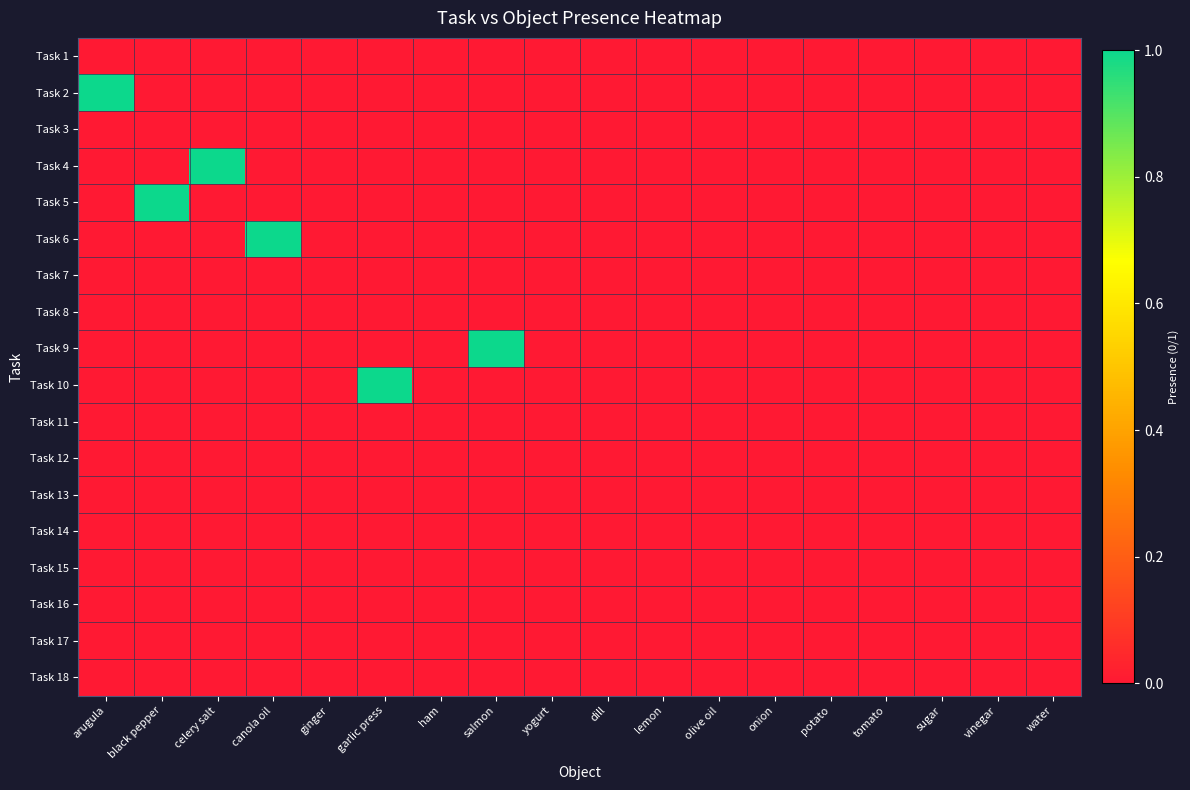

Reading right to left, extract all data points from this chart.

Task 1: water=0	vinegar=0	sugar=0	tomato=0	potato=0	onion=0	olive oil=0	lemon=0	dill=0	yogurt=0	salmon=0	ham=0	garlic press=0	ginger=0	canola oil=0	celery salt=0	black pepper=0	arugula=0
Task 2: water=0	vinegar=0	sugar=0	tomato=0	potato=0	onion=0	olive oil=0	lemon=0	dill=0	yogurt=0	salmon=0	ham=0	garlic press=0	ginger=0	canola oil=0	celery salt=0	black pepper=0	arugula=1
Task 3: water=0	vinegar=0	sugar=0	tomato=0	potato=0	onion=0	olive oil=0	lemon=0	dill=0	yogurt=0	salmon=0	ham=0	garlic press=0	ginger=0	canola oil=0	celery salt=0	black pepper=0	arugula=0
Task 4: water=0	vinegar=0	sugar=0	tomato=0	potato=0	onion=0	olive oil=0	lemon=0	dill=0	yogurt=0	salmon=0	ham=0	garlic press=0	ginger=0	canola oil=0	celery salt=1	black pepper=0	arugula=0
Task 5: water=0	vinegar=0	sugar=0	tomato=0	potato=0	onion=0	olive oil=0	lemon=0	dill=0	yogurt=0	salmon=0	ham=0	garlic press=0	ginger=0	canola oil=0	celery salt=0	black pepper=1	arugula=0
Task 6: water=0	vinegar=0	sugar=0	tomato=0	potato=0	onion=0	olive oil=0	lemon=0	dill=0	yogurt=0	salmon=0	ham=0	garlic press=0	ginger=0	canola oil=1	celery salt=0	black pepper=0	arugula=0
Task 7: water=0	vinegar=0	sugar=0	tomato=0	potato=0	onion=0	olive oil=0	lemon=0	dill=0	yogurt=0	salmon=0	ham=0	garlic press=0	ginger=0	canola oil=0	celery salt=0	black pepper=0	arugula=0
Task 8: water=0	vinegar=0	sugar=0	tomato=0	potato=0	onion=0	olive oil=0	lemon=0	dill=0	yogurt=0	salmon=0	ham=0	garlic press=0	ginger=0	canola oil=0	celery salt=0	black pepper=0	arugula=0
Task 9: water=0	vinegar=0	sugar=0	tomato=0	potato=0	onion=0	olive oil=0	lemon=0	dill=0	yogurt=0	salmon=1	ham=0	garlic press=0	ginger=0	canola oil=0	celery salt=0	black pepper=0	arugula=0
Task 10: water=0	vinegar=0	sugar=0	tomato=0	potato=0	onion=0	olive oil=0	lemon=0	dill=0	yogurt=0	salmon=0	ham=0	garlic press=1	ginger=0	canola oil=0	celery salt=0	black pepper=0	arugula=0
Task 11: water=0	vinegar=0	sugar=0	tomato=0	potato=0	onion=0	olive oil=0	lemon=0	dill=0	yogurt=0	salmon=0	ham=0	garlic press=0	ginger=0	canola oil=0	celery salt=0	black pepper=0	arugula=0
Task 12: water=0	vinegar=0	sugar=0	tomato=0	potato=0	onion=0	olive oil=0	lemon=0	dill=0	yogurt=0	salmon=0	ham=0	garlic press=0	ginger=0	canola oil=0	celery salt=0	black pepper=0	arugula=0
Task 13: water=0	vinegar=0	sugar=0	tomato=0	potato=0	onion=0	olive oil=0	lemon=0	dill=0	yogurt=0	salmon=0	ham=0	garlic press=0	ginger=0	canola oil=0	celery salt=0	black pepper=0	arugula=0
Task 14: water=0	vinegar=0	sugar=0	tomato=0	potato=0	onion=0	olive oil=0	lemon=0	dill=0	yogurt=0	salmon=0	ham=0	garlic press=0	ginger=0	canola oil=0	celery salt=0	black pepper=0	arugula=0
Task 15: water=0	vinegar=0	sugar=0	tomato=0	potato=0	onion=0	olive oil=0	lemon=0	dill=0	yogurt=0	salmon=0	ham=0	garlic press=0	ginger=0	canola oil=0	celery salt=0	black pepper=0	arugula=0
Task 16: water=0	vinegar=0	sugar=0	tomato=0	potato=0	onion=0	olive oil=0	lemon=0	dill=0	yogurt=0	salmon=0	ham=0	garlic press=0	ginger=0	canola oil=0	celery salt=0	black pepper=0	arugula=0
Task 17: water=0	vinegar=0	sugar=0	tomato=0	potato=0	onion=0	olive oil=0	lemon=0	dill=0	yogurt=0	salmon=0	ham=0	garlic press=0	ginger=0	canola oil=0	celery salt=0	black pepper=0	arugula=0
Task 18: water=0	vinegar=0	sugar=0	tomato=0	potato=0	onion=0	olive oil=0	lemon=0	dill=0	yogurt=0	salmon=0	ham=0	garlic press=0	ginger=0	canola oil=0	celery salt=0	black pepper=0	arugula=0